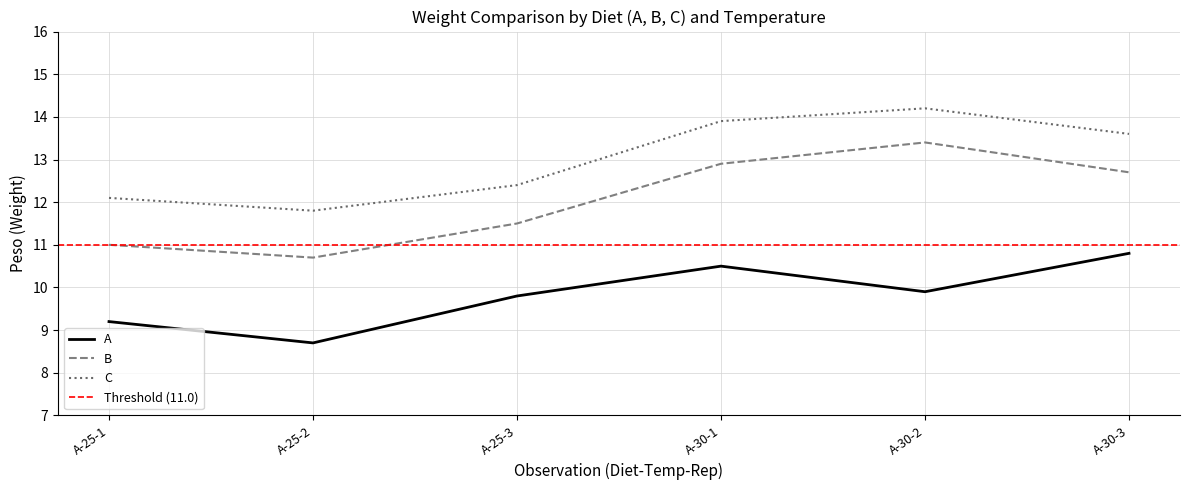

What is the total value across all series at A-25-1?

32.3